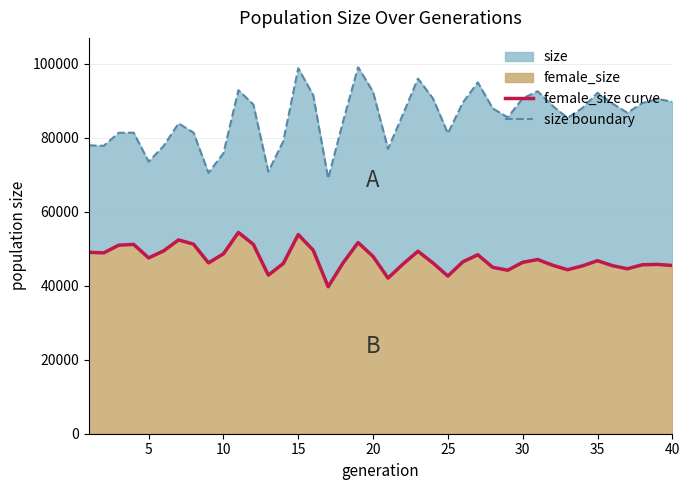

True or false: size boundary has a value of 75845 at 10.

True